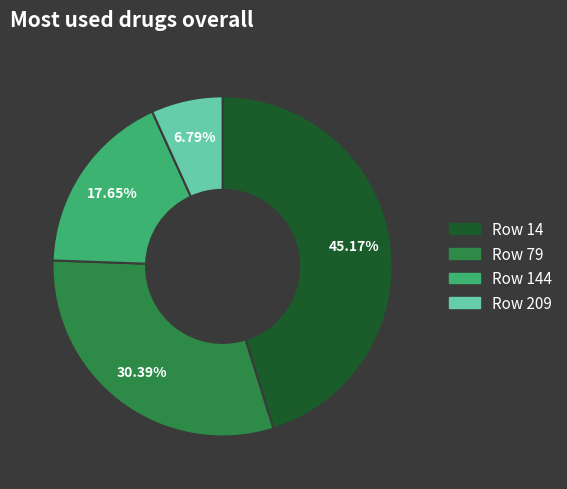

Is there any slice that represents more than half of the pie?

No